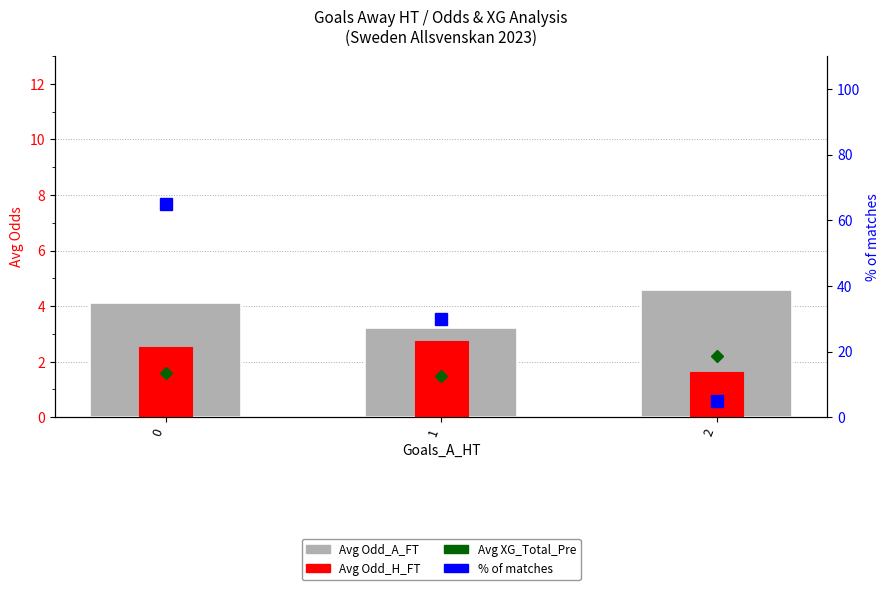

List the labels in order of Avg Odd_A_FT value, largest first.

2, 0, 1